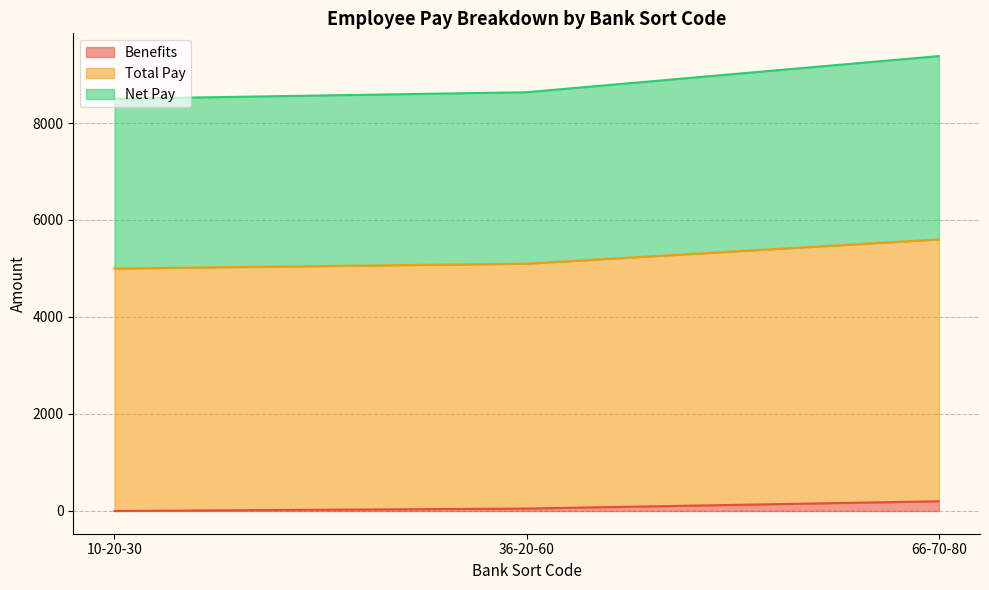

The value of Benefits at 10-20-30 is 0. True or false?

True